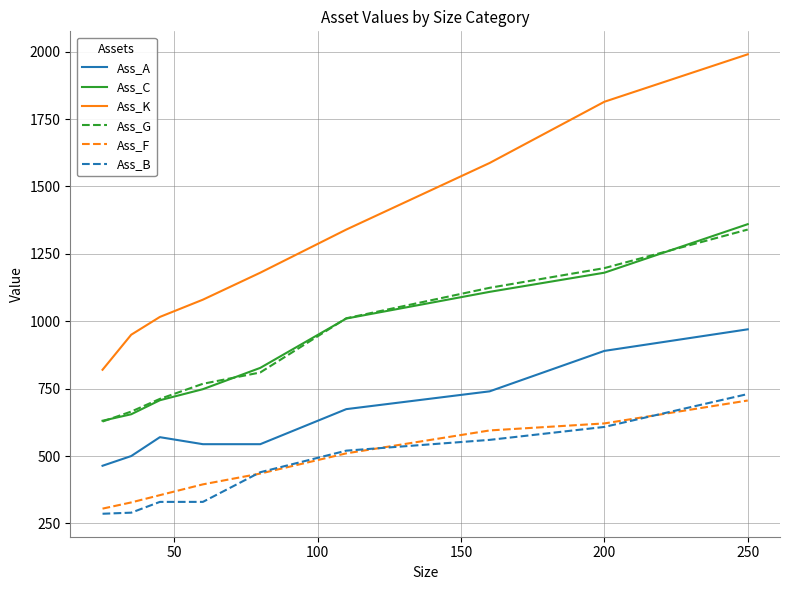

How many series are shown in this chart?

6